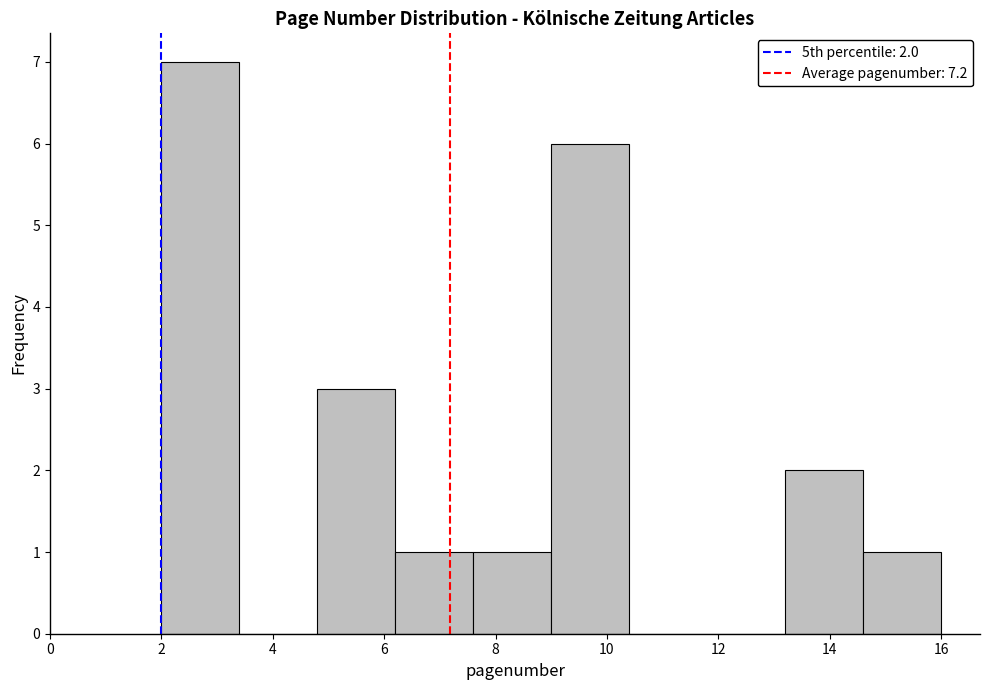

Over which range of the x-axis is the bar tallest?

2.0 to 3.4